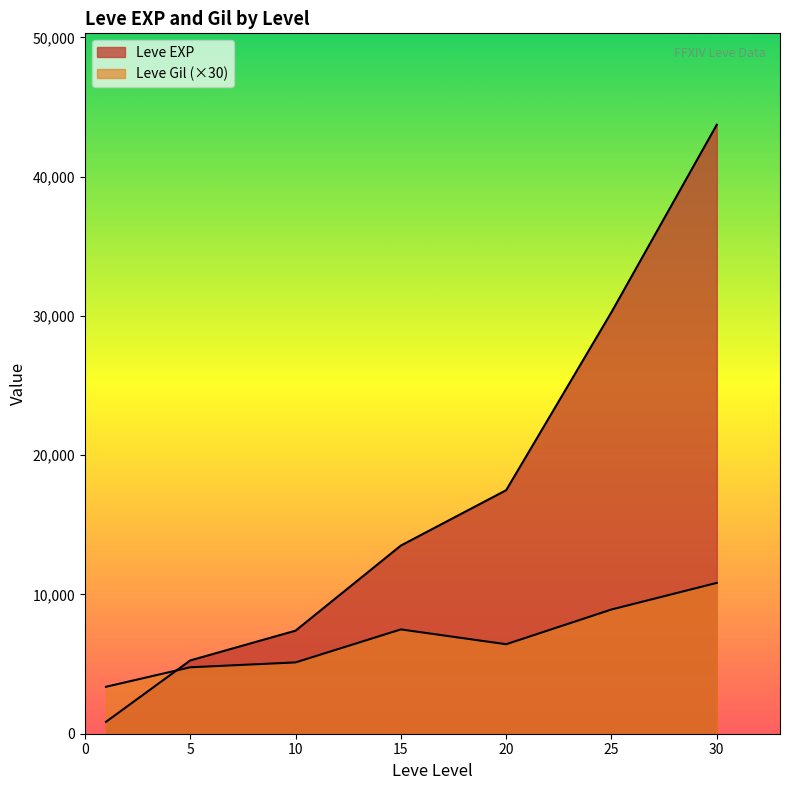

Does the chart display data point markers on the line(s)?

No